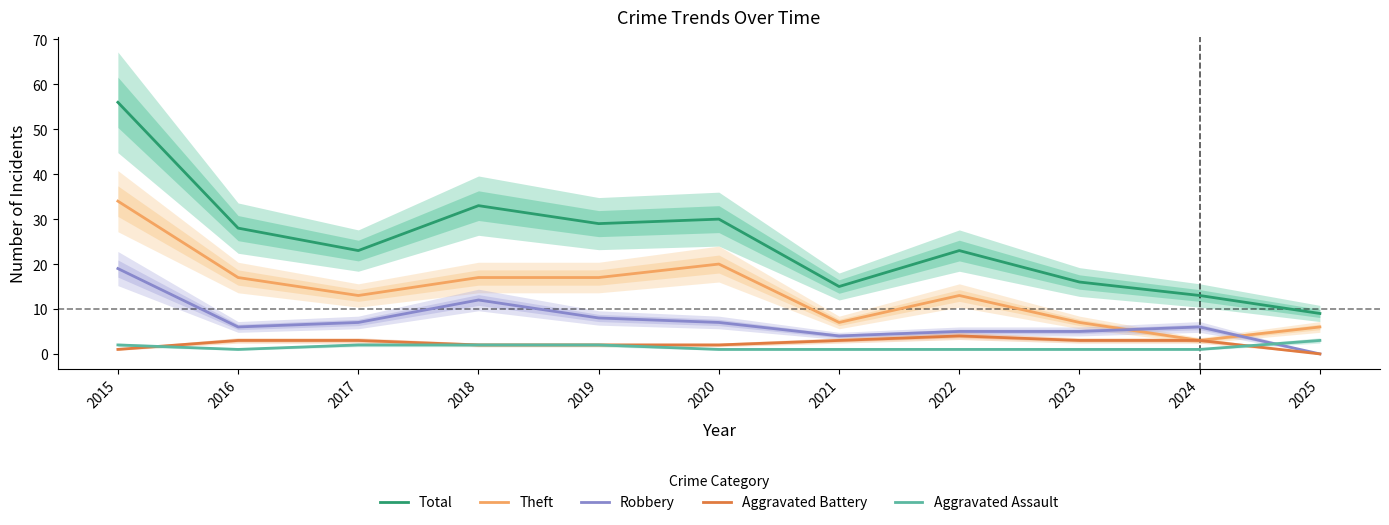

Is it true that Aggravated Battery equals 0 at 2025?

True